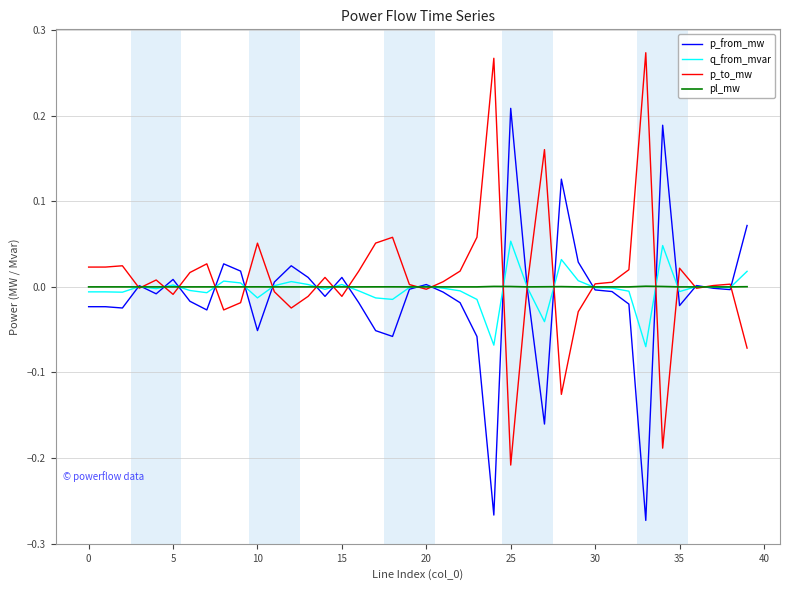

Rank the series by their maximum value, from lowest to highest.

pl_mw, q_from_mvar, p_from_mw, p_to_mw